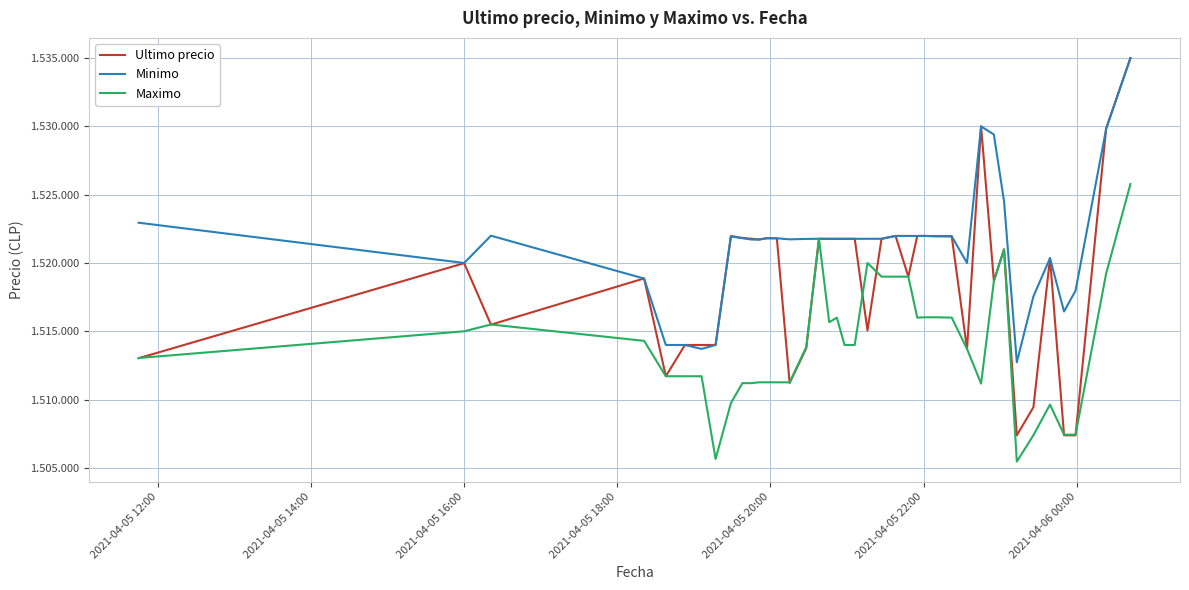

What are all the series names shown in the legend?

Ultimo precio, Minimo, Maximo